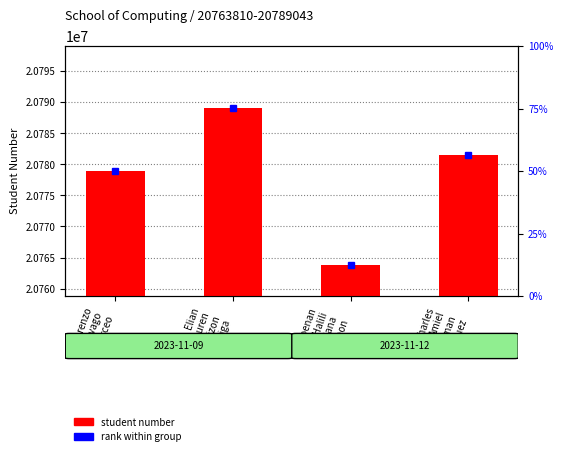

What is the difference between the maximum and minimum values?

25233